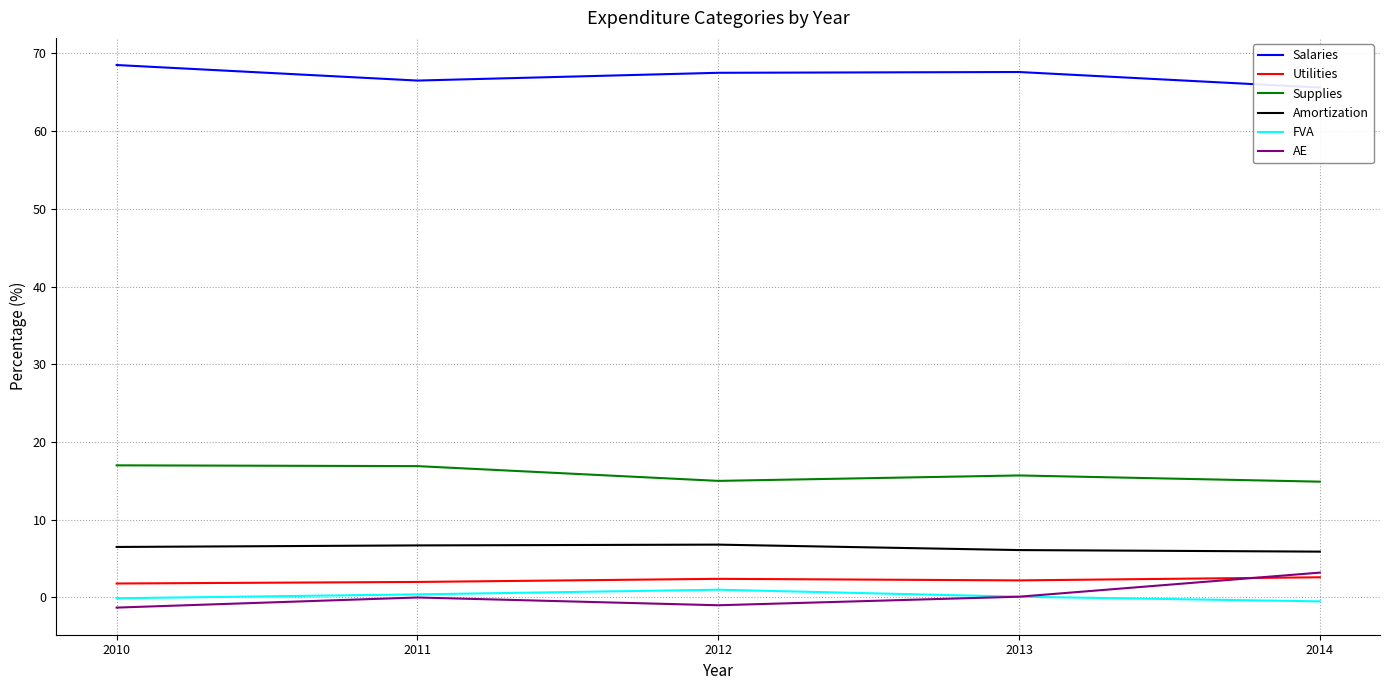

What is the difference between the Salaries values at 2012 and 2013?

0.1